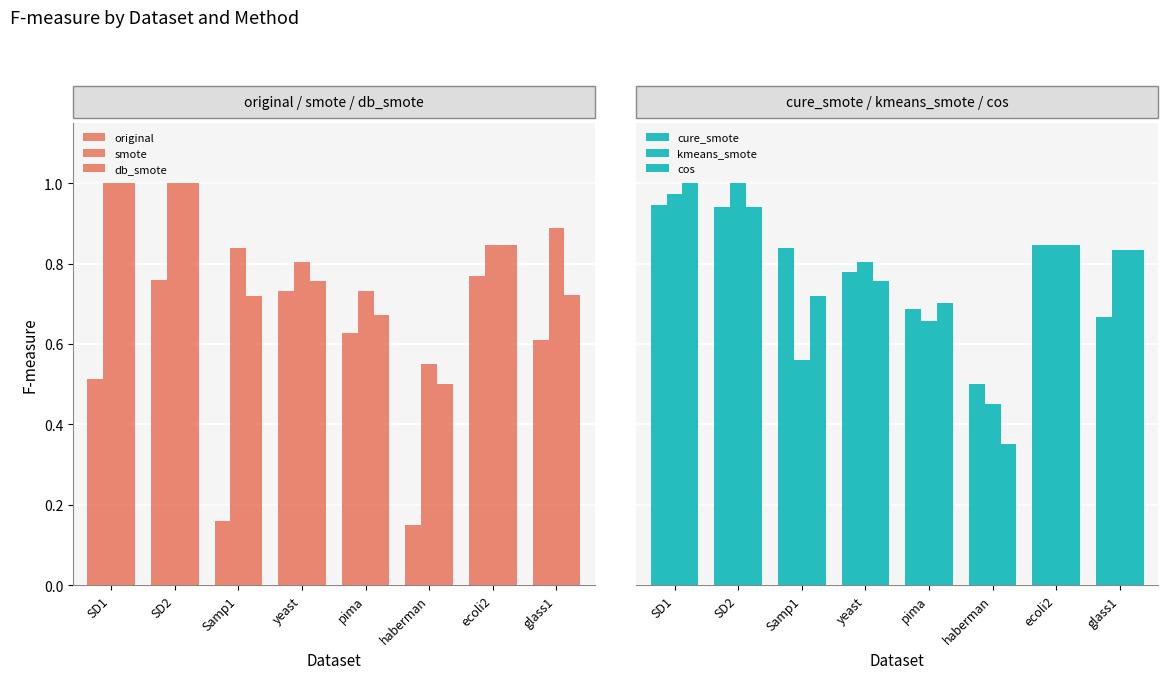

Which has a higher value, SD1 or yeast?

yeast